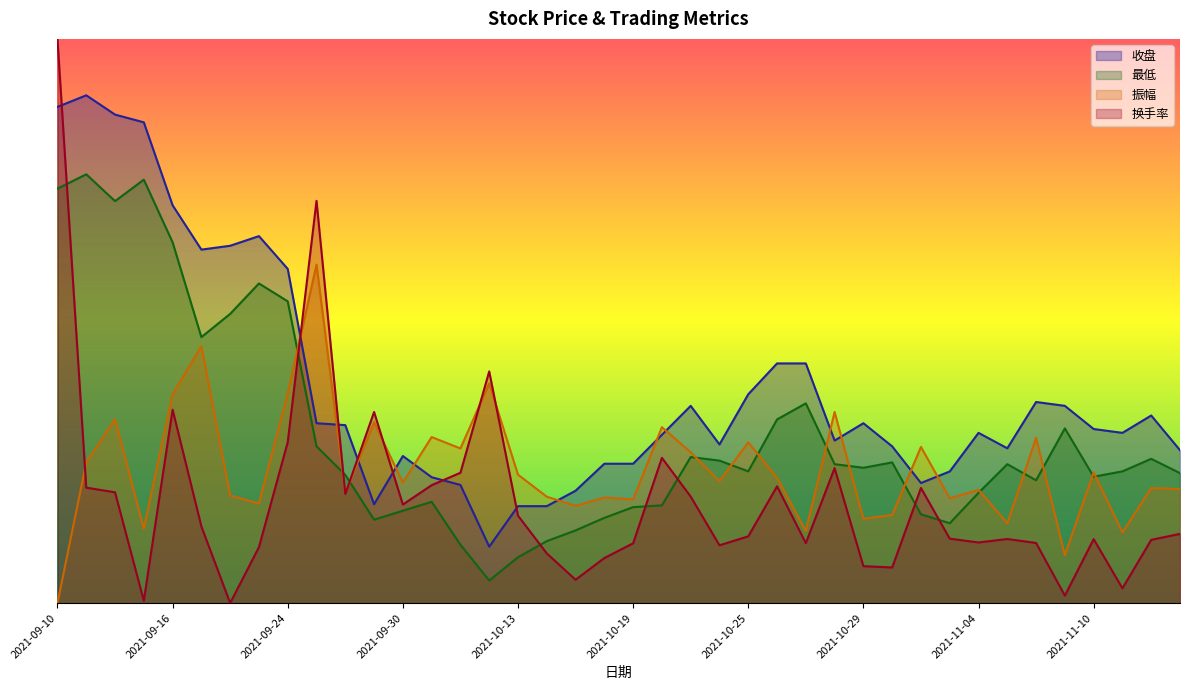

List the labels in order of 振幅 value, largest first.

2021-09-27, 2021-09-17, 2021-10-12, 2021-09-24, 2021-09-16, 2021-10-28, 2021-09-14, 2021-09-29, 2021-10-20, 2021-10-08, 2021-11-08, 2021-10-25, 2021-11-02, 2021-10-11, 2021-10-21, 2021-09-13, 2021-11-10, 2021-10-13, 2021-10-26, 2021-10-22, 2021-09-30, 2021-11-12, 2021-11-15, 2021-11-04, 2021-09-28, 2021-09-22, 2021-10-14, 2021-10-18, 2021-11-03, 2021-10-19, 2021-09-23, 2021-10-15, 2021-11-01, 2021-10-29, 2021-11-05, 2021-09-15, 2021-10-27, 2021-11-11, 2021-11-09, 2021-09-10